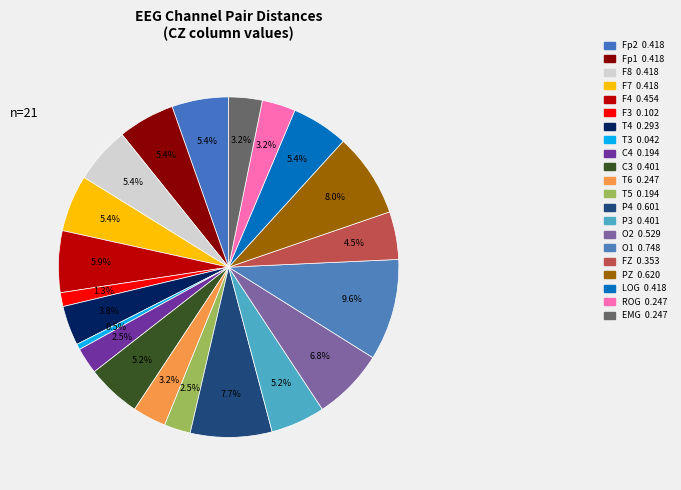

How many slices are in this pie chart?

21